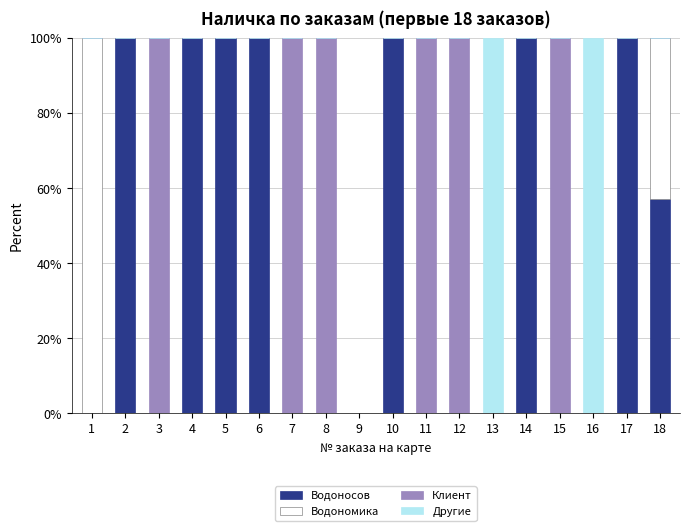

The Водоносов series shows 100.0 at 5. True or false?

True